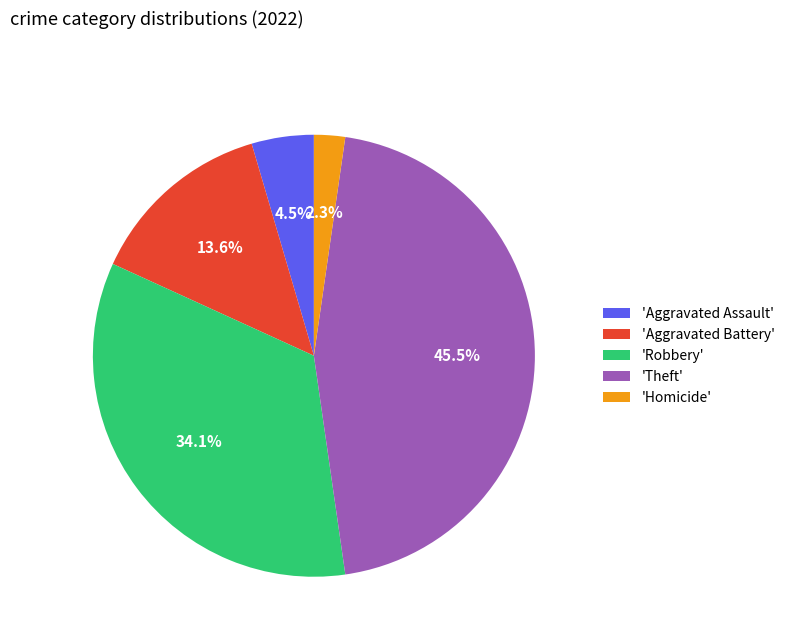

What is the ratio of the value at 'Aggravated Assault' to the value at 'Aggravated Battery'?

0.3